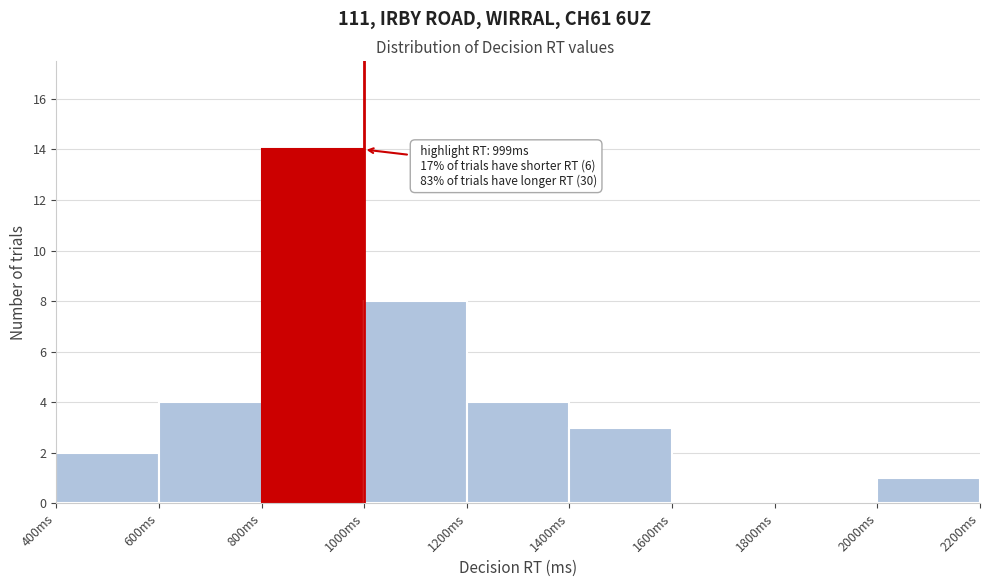

Over which range of the x-axis is the bar tallest?

800 to 1000